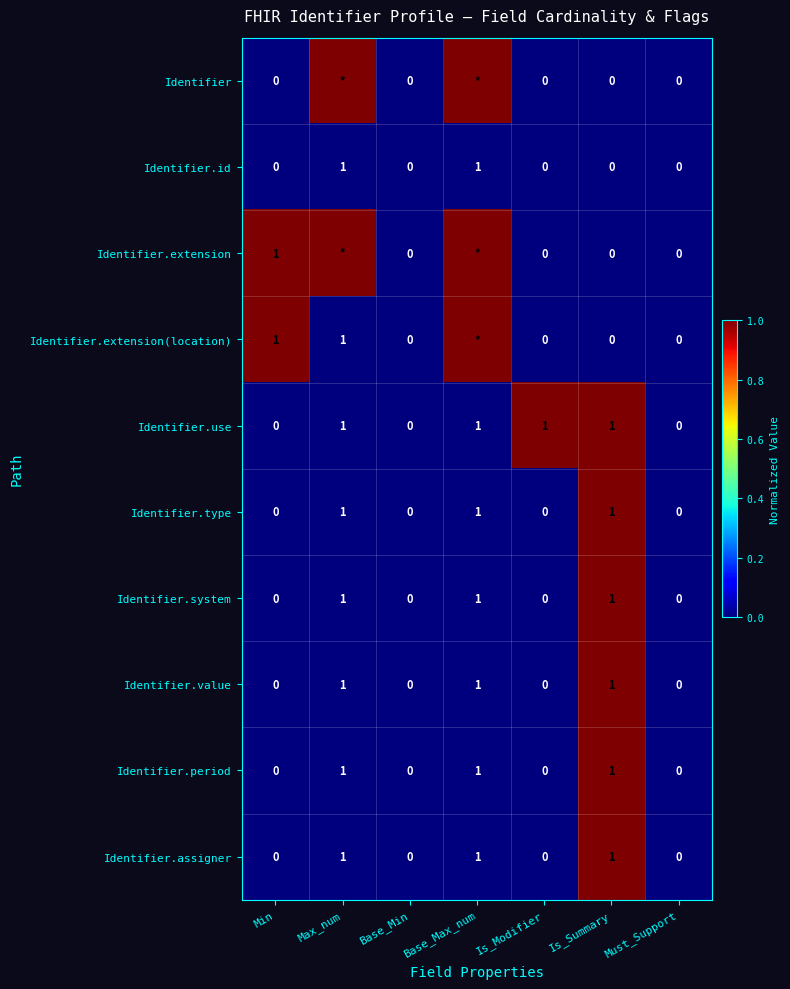

Count the Identifier.assigner values in the range 0 to 1.

7